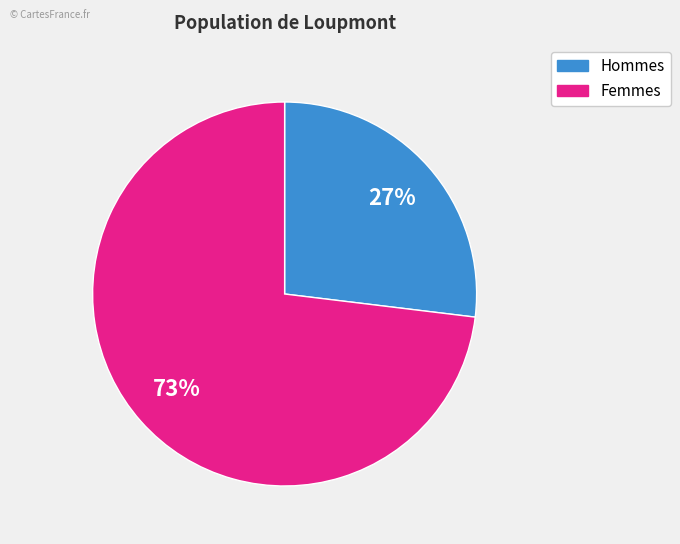

To the nearest percent, what is the average slice percentage?

50%